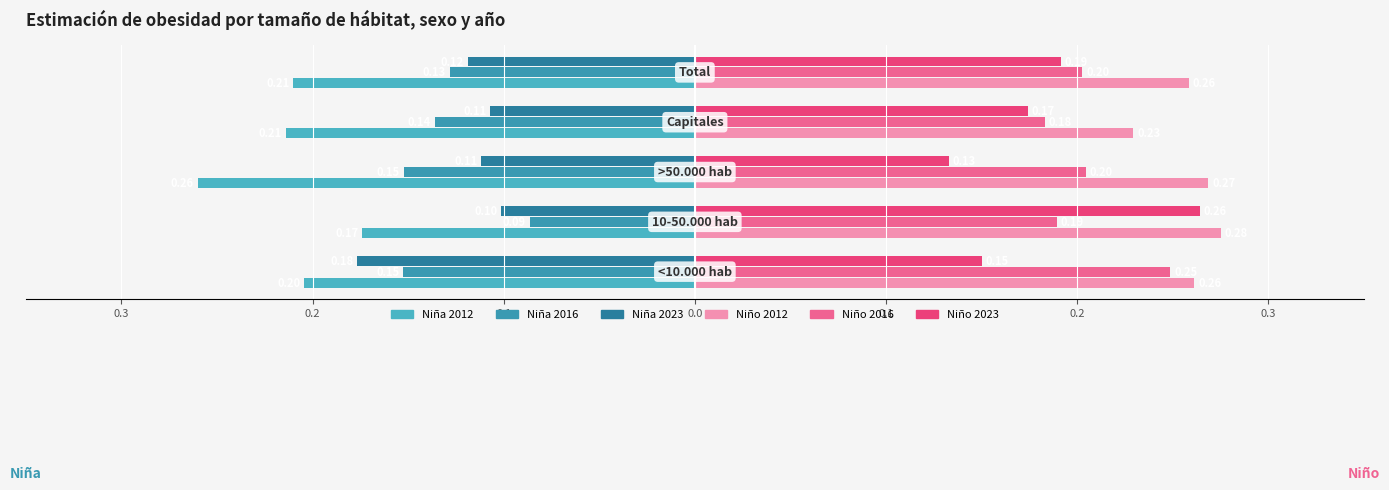

How many groups of bars are there?

5